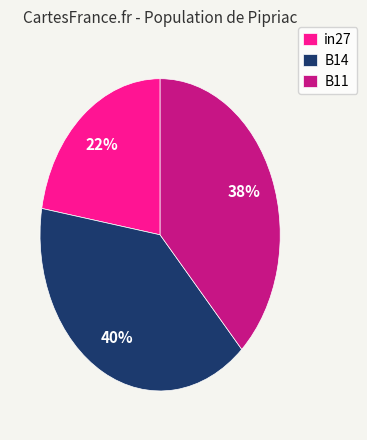

To the nearest percent, what portion does in27 represent?

22%